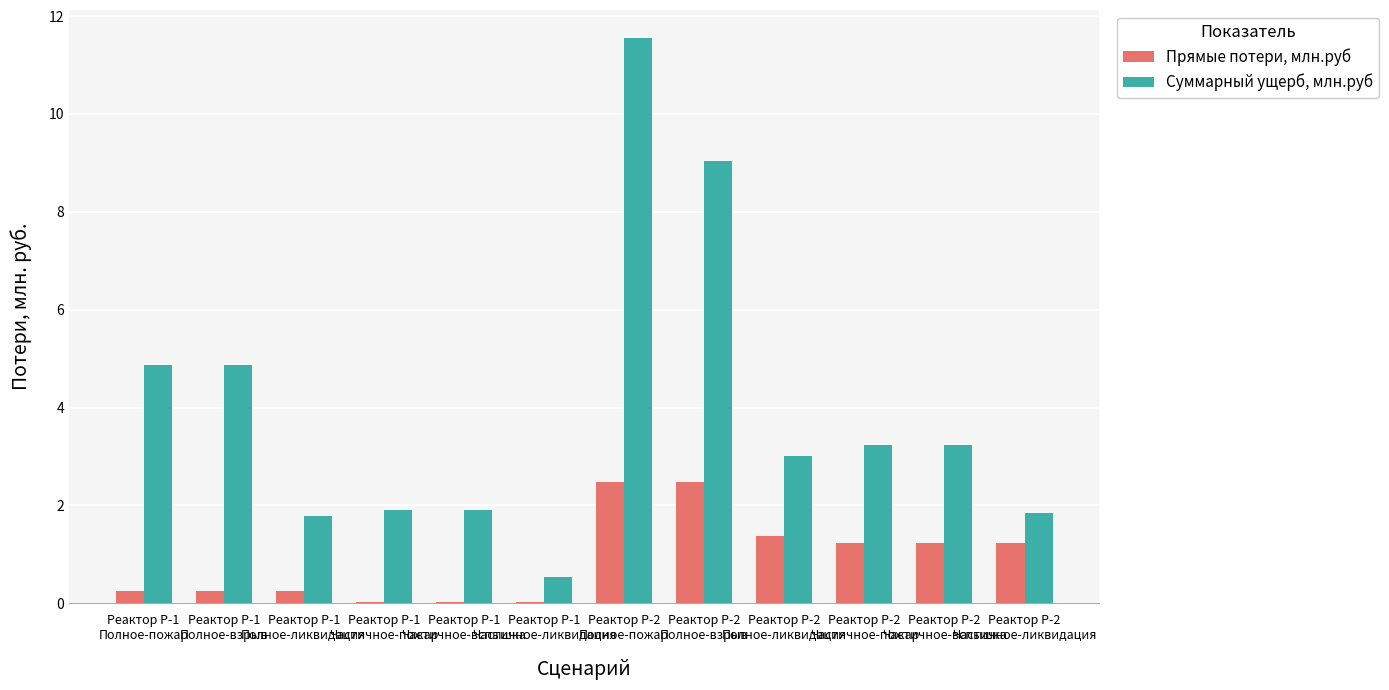

Which series has the largest total across all categories?

Суммарный ущерб, млн.руб